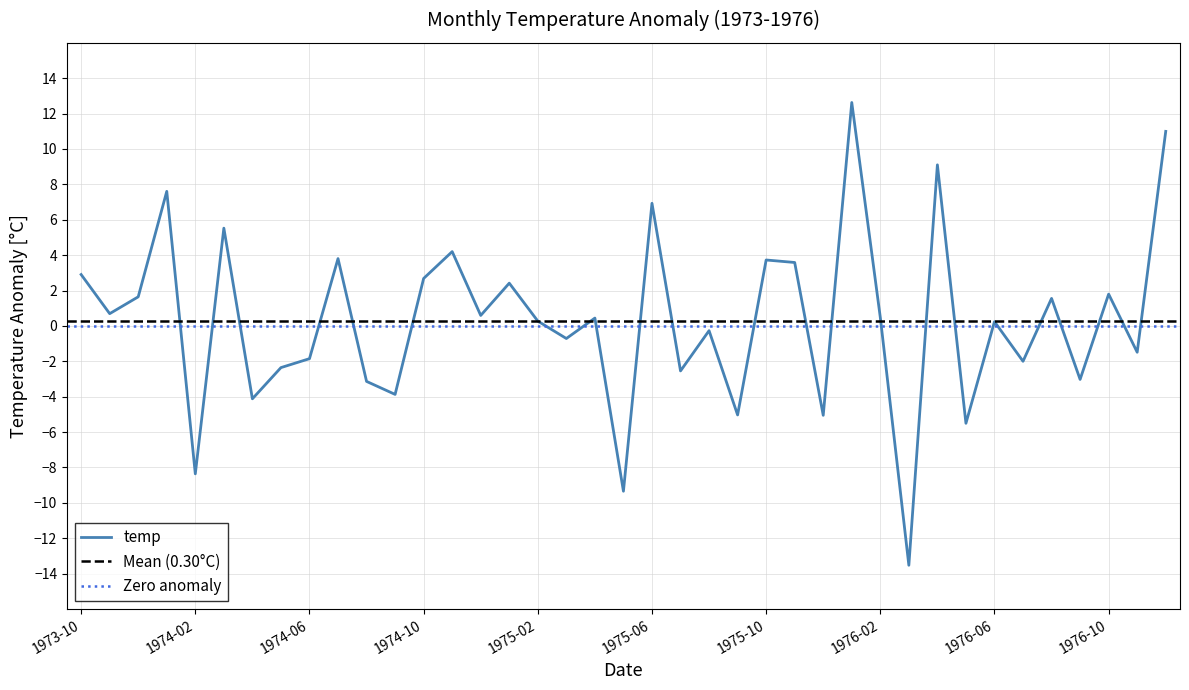

Which category has the lowest value across all series?

1976-03